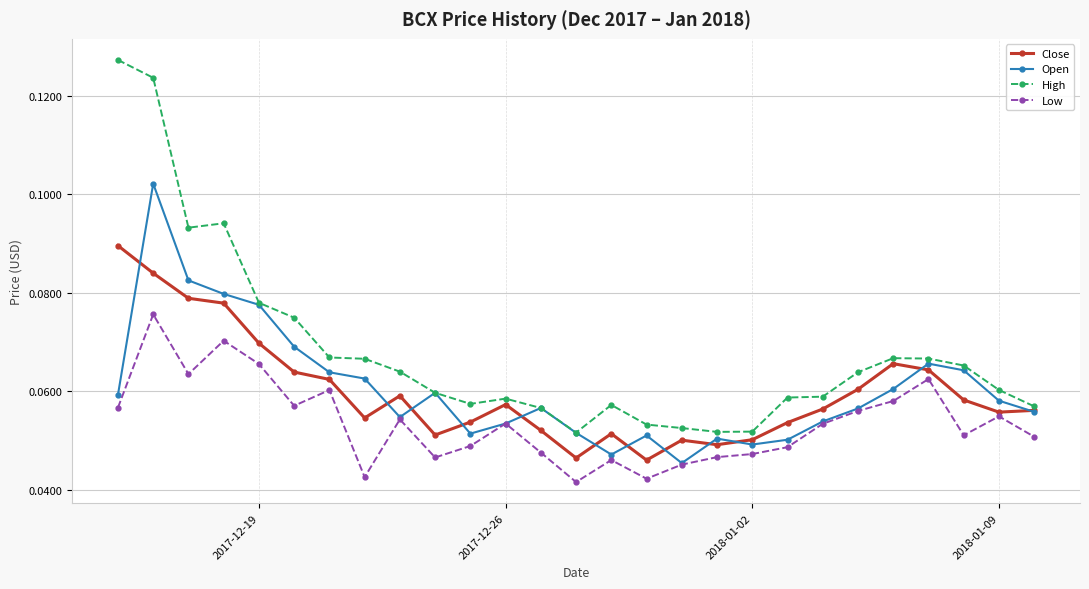

How many categories are shown in the chart?

27